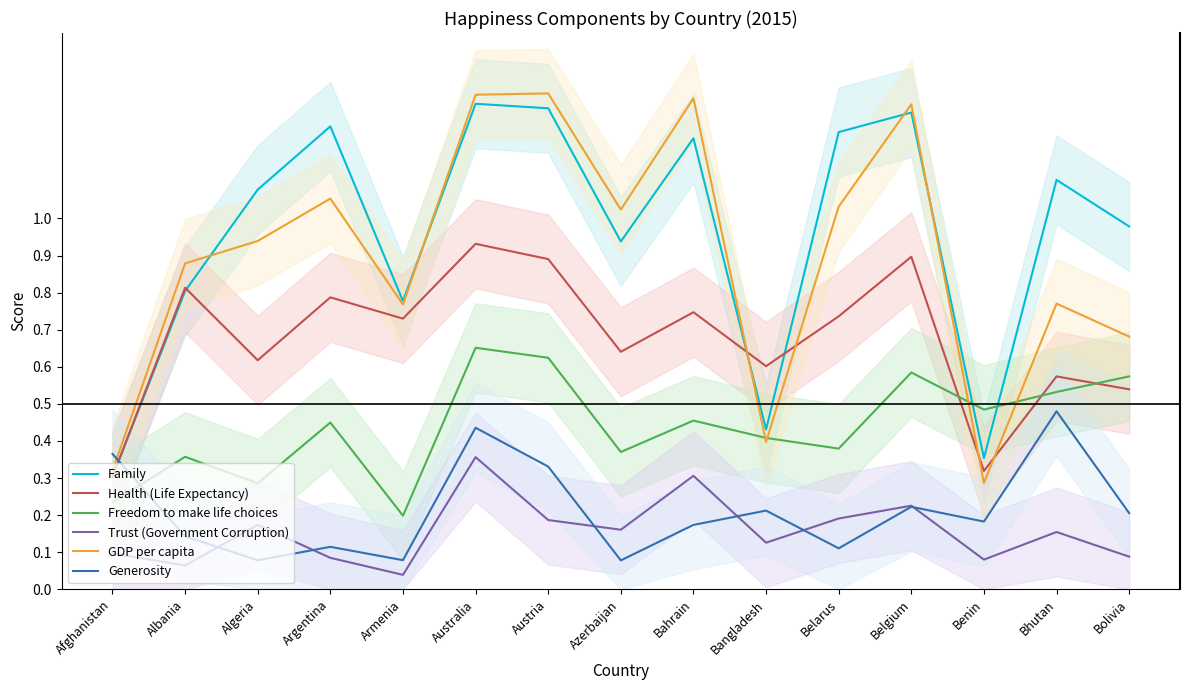

List the labels in order of Trust (Government Corruption) value, largest first.

Australia, Bahrain, Belgium, Belarus, Austria, Algeria, Azerbaijan, Bhutan, Bangladesh, Afghanistan, Bolivia, Argentina, Benin, Albania, Armenia